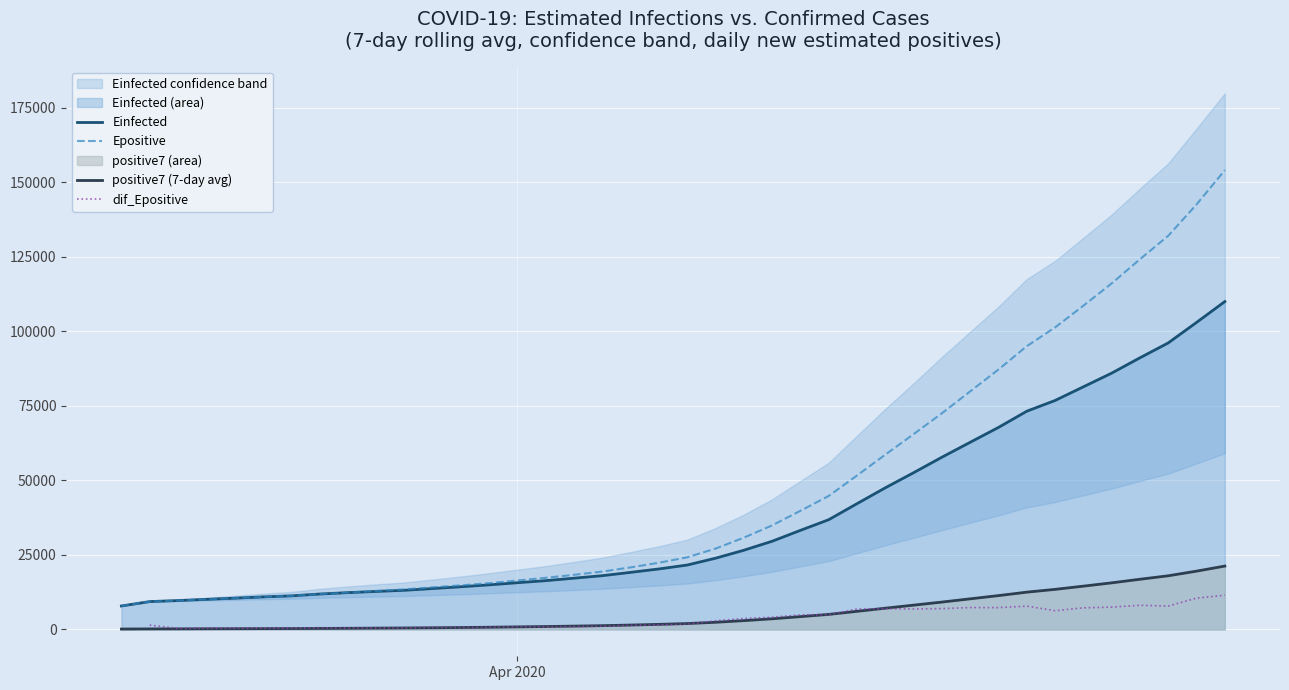

True or false: Einfected and positive7 (7-day avg) intersect in this chart.

False